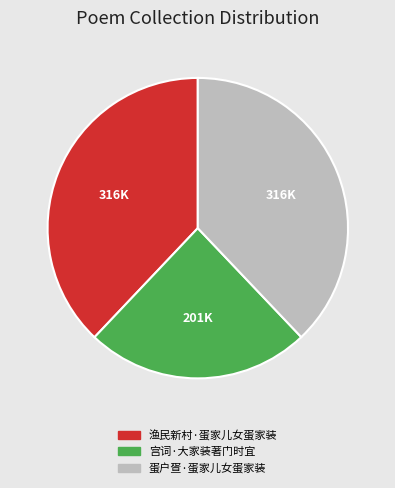

Which slice is the smallest?

宫词·大家装著门时宜